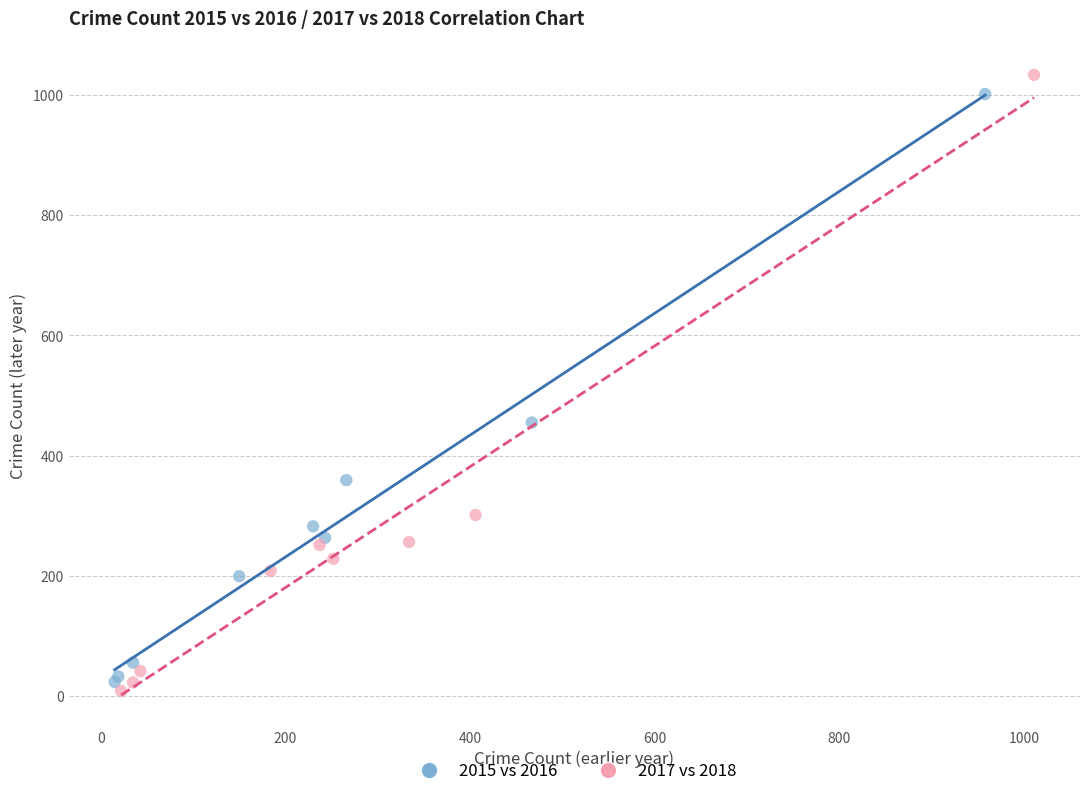

Which series has the widest spread of Y values?

2017 vs 2018